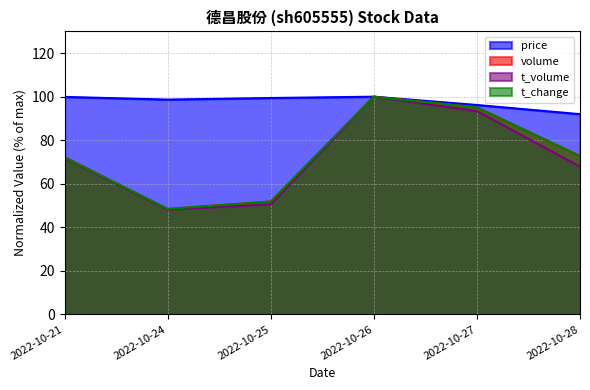

How many lines are shown in the chart?

4